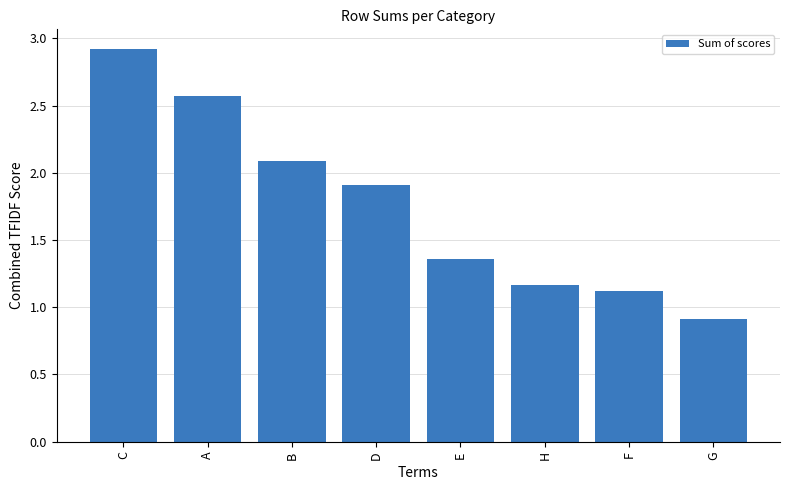

Does the chart contain stacked bars?

No